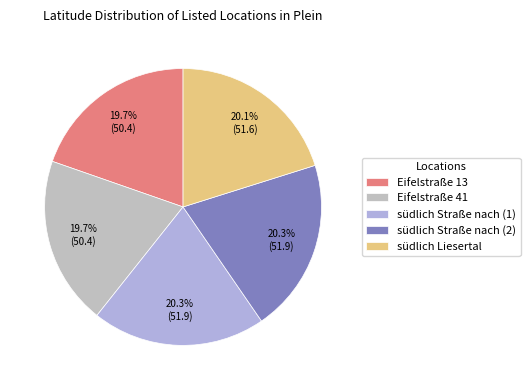

What percentage is NOT represented by Eifelstraße 13?

80.3%